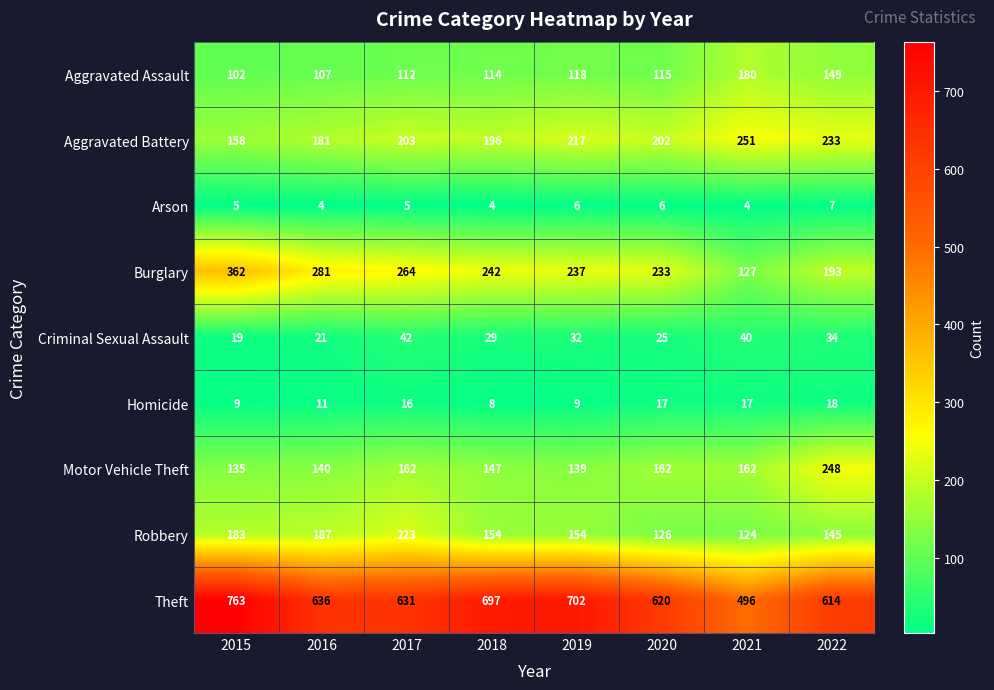

True or false: Arson has a value of 1 at 2021.

False